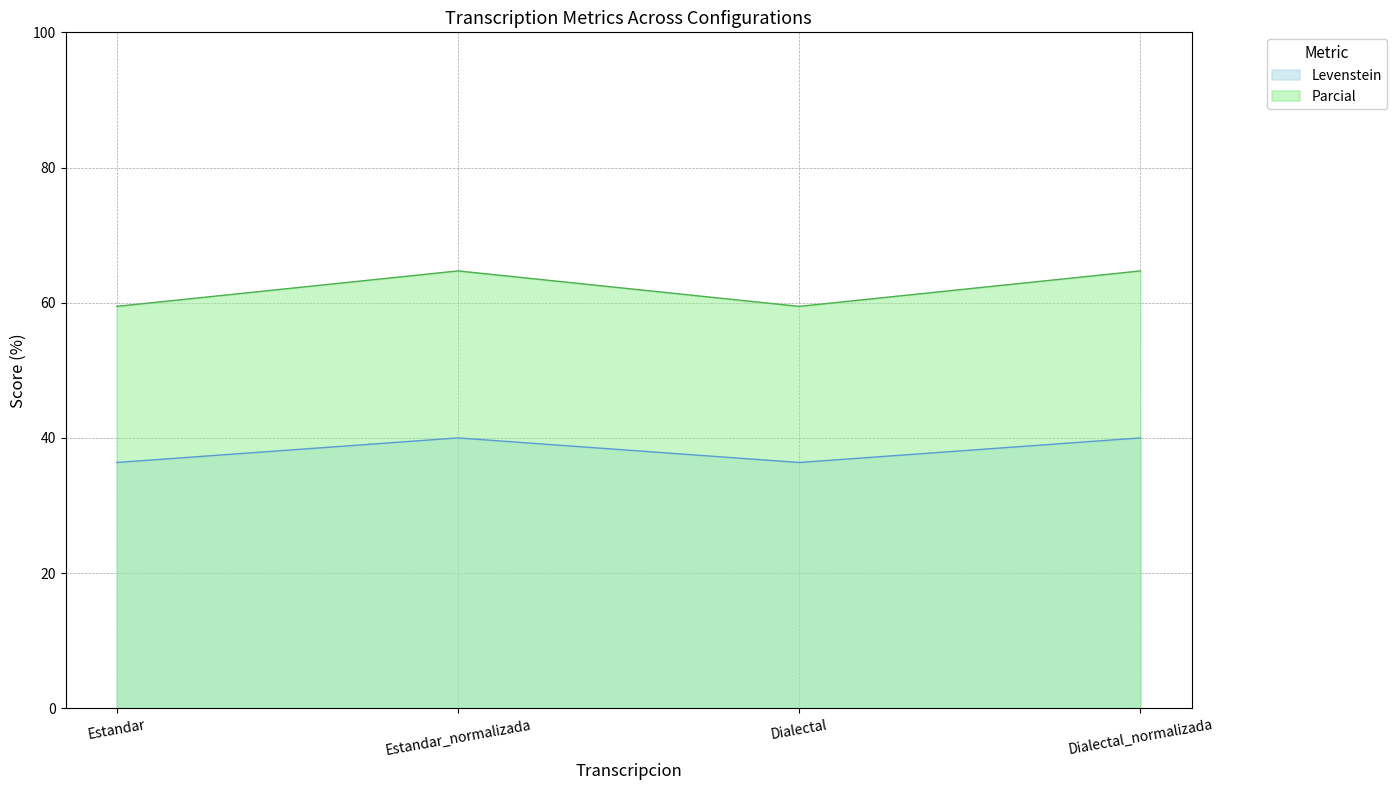

What value does the Levenstein series have at Estandar?

36.4